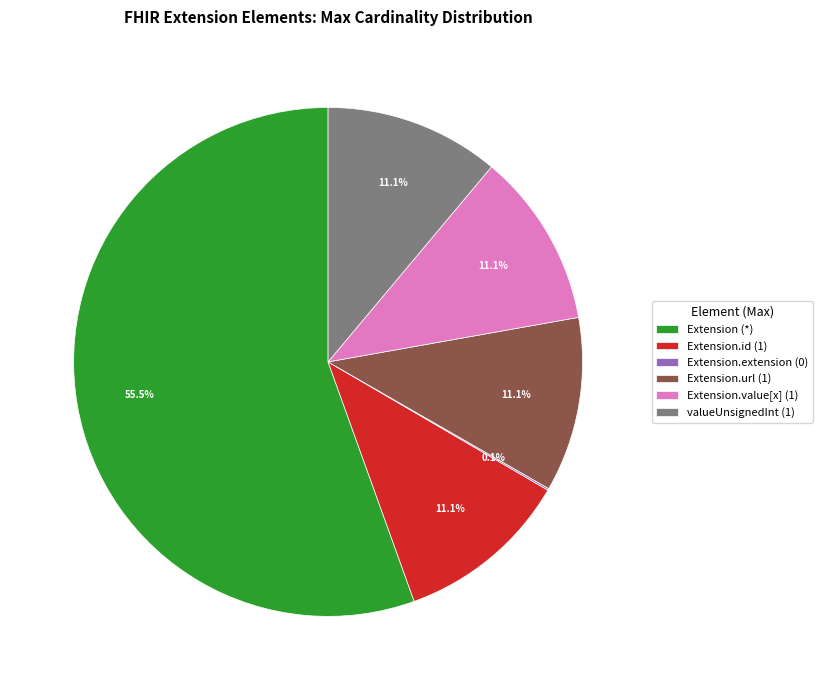

Do valueUnsignedInt (1) and Extension (*) together represent more than half of the pie?

Yes